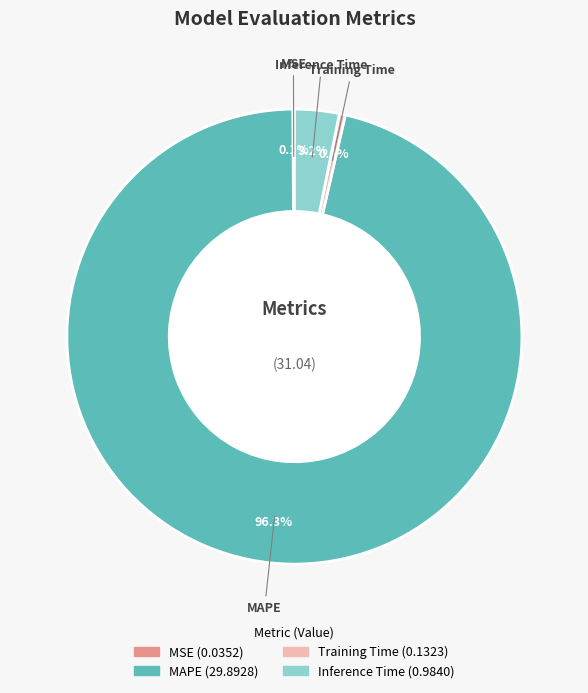

How much of the chart is everything except MAPE?

3.7%